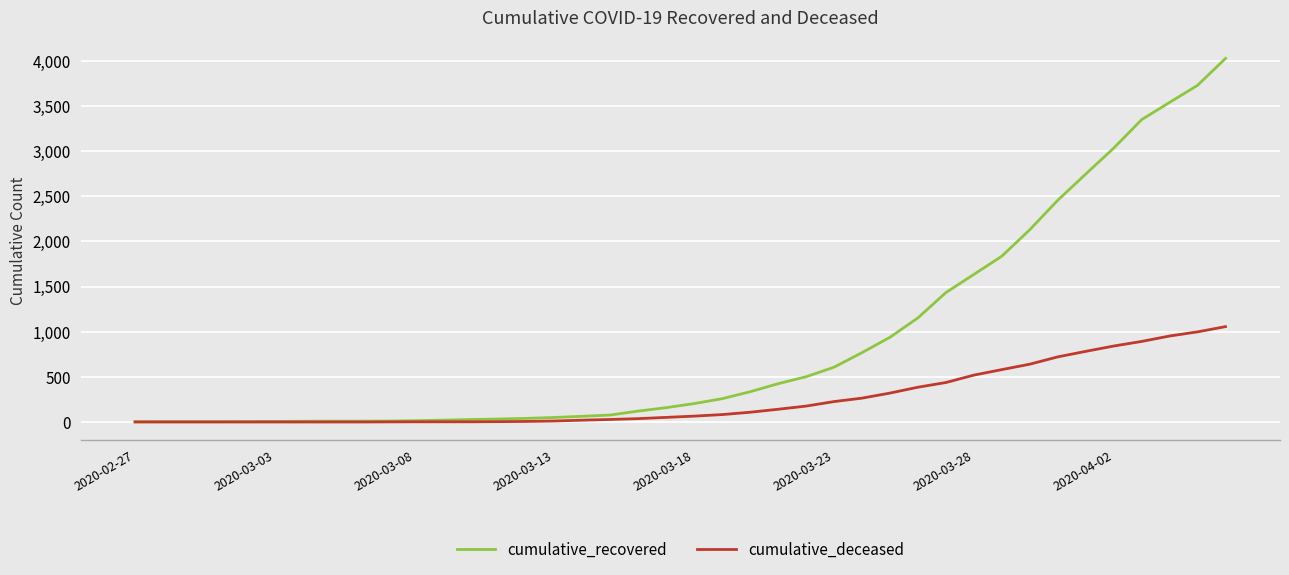

Rank the series by their average value, from lowest to highest.

cumulative_deceased, cumulative_recovered